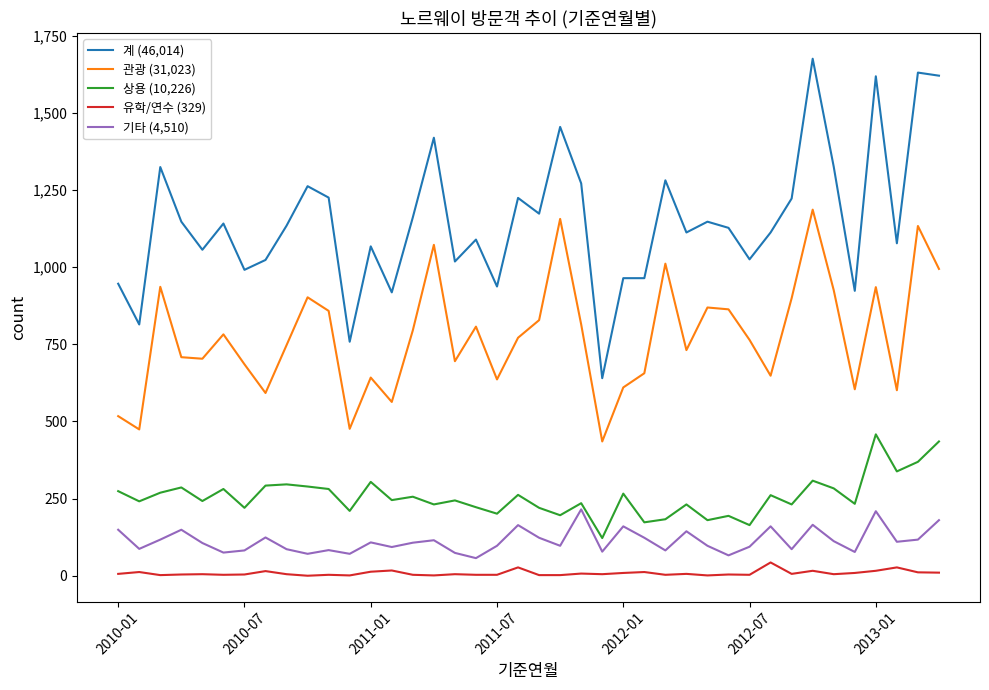

List the series in order of their peak value, lowest first.

유학/연수 (329), 기타 (4,510), 상용 (10,226), 관광 (31,023), 계 (46,014)